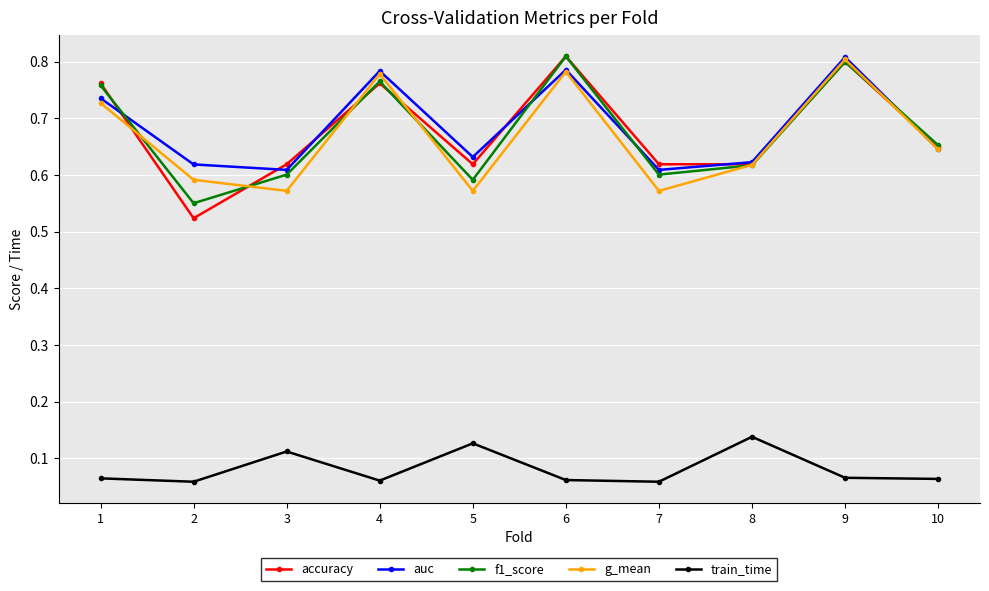

How many auc values are between 0 and 1?

10